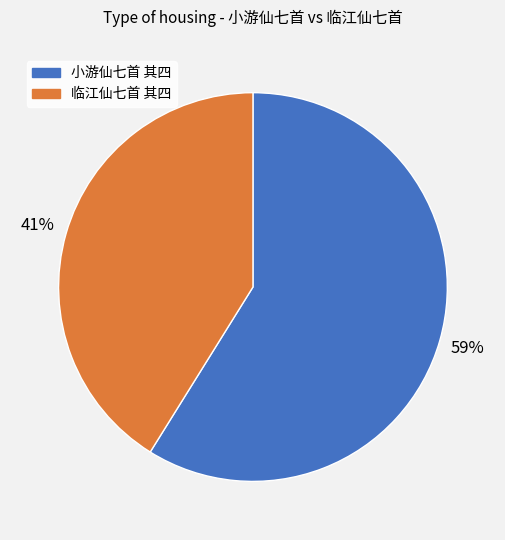

To the nearest percent, what portion does 小游仙七首 其四 represent?

59%